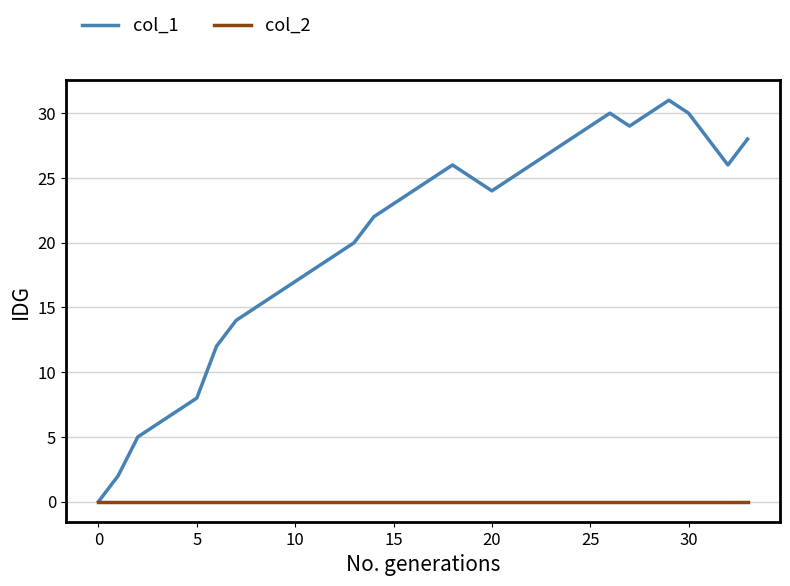

Which series has the largest total across all categories?

col_1